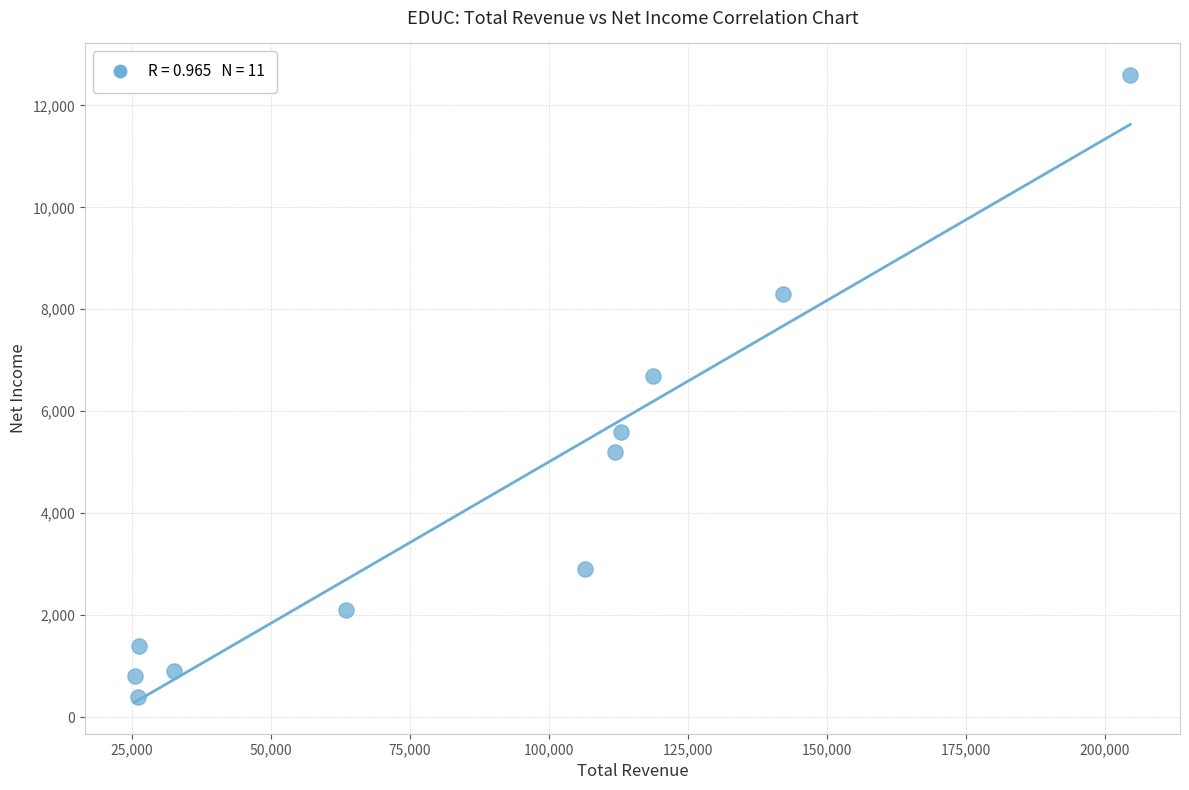

What is the range of X values (max minus min)?

179100